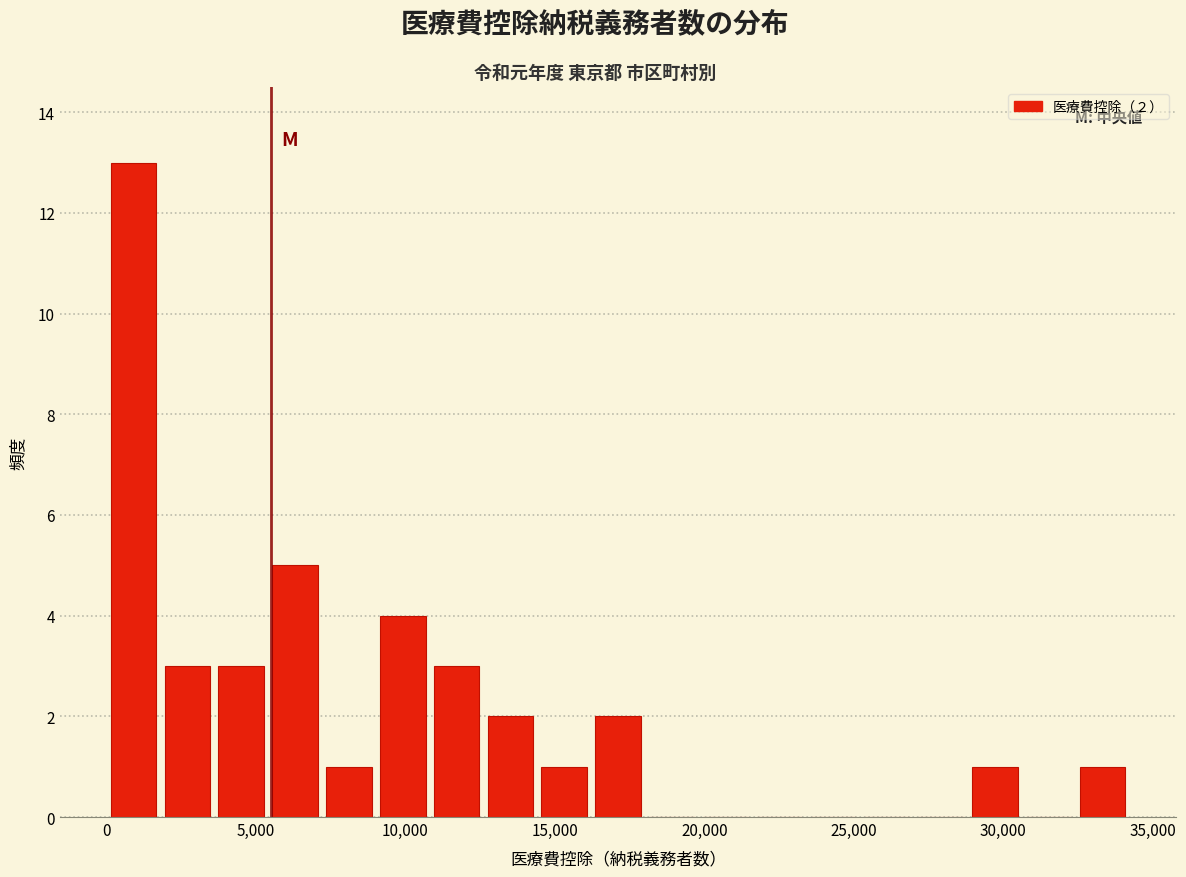

Read against the x-axis, roughly where is the centre of the tallest bar?

1000